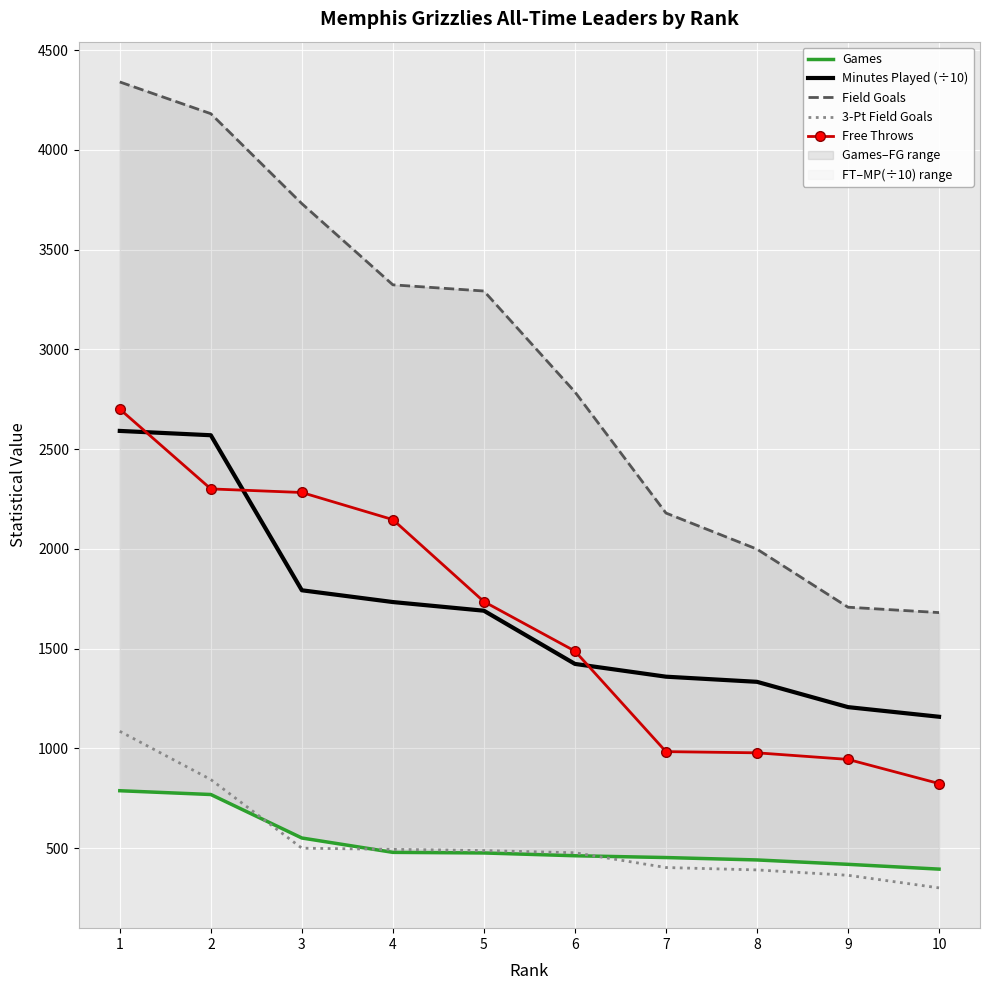

True or false: 3-Pt Field Goals and Free Throws cross at least once.

False